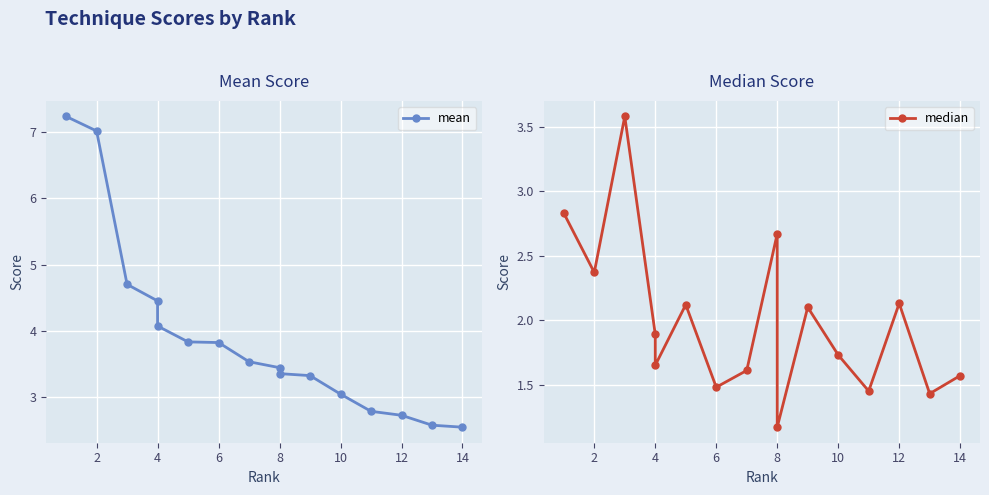

Reading right to left, extract all data points from this chart.

mean: 2.5	2.6	2.7	2.8	3.0	3.3	3.4	3.4	3.5	3.8	3.8	4.1	4.5	4.7	7.0	7.2
median: 1.6	1.4	2.1	1.4	1.7	2.1	1.2	2.7	1.6	1.5	2.1	1.6	1.9	3.6	2.4	2.8